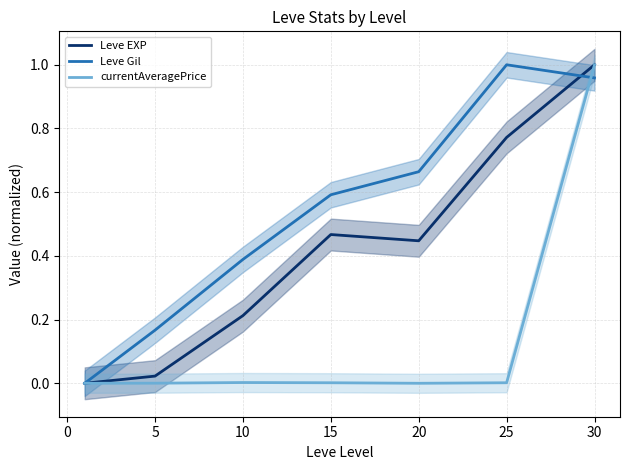

What is the maximum value for currentAveragePrice?

1.0